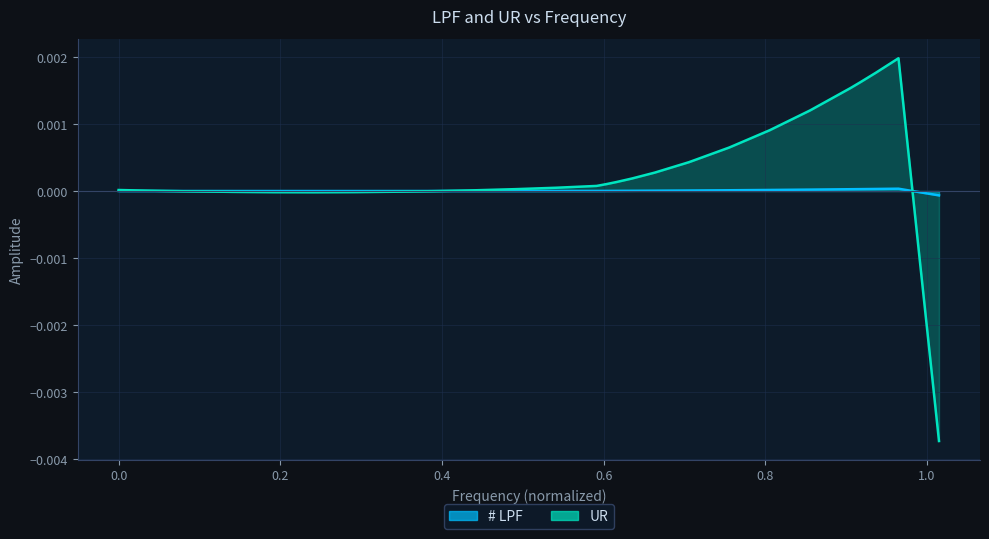

How many categories are shown in the chart?

31